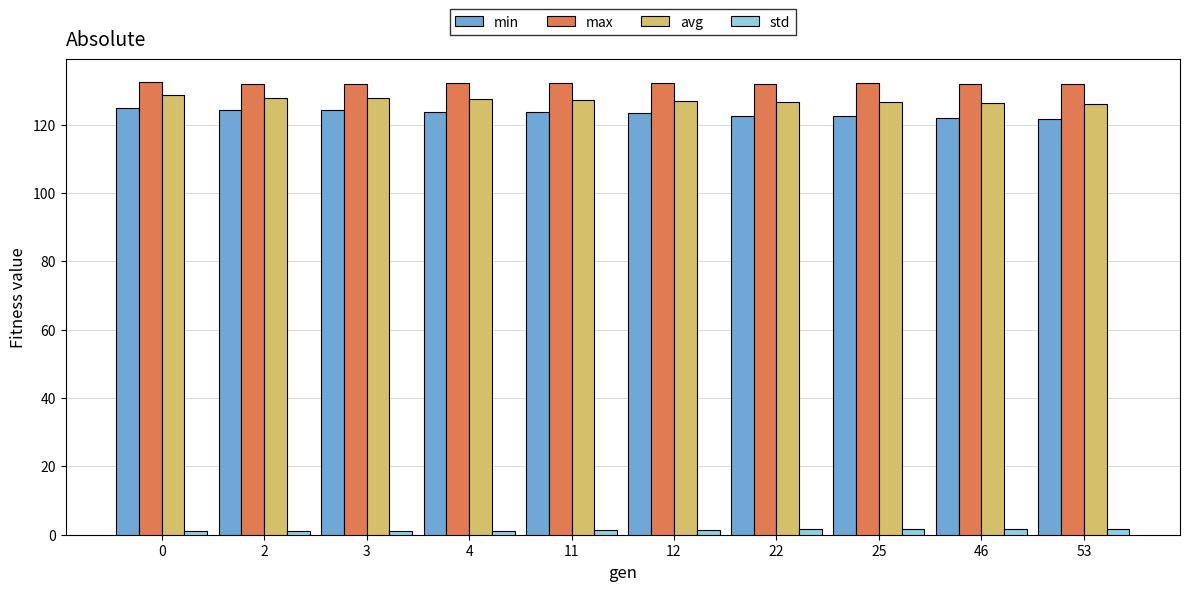

What is the sum of all avg values?

1272.0